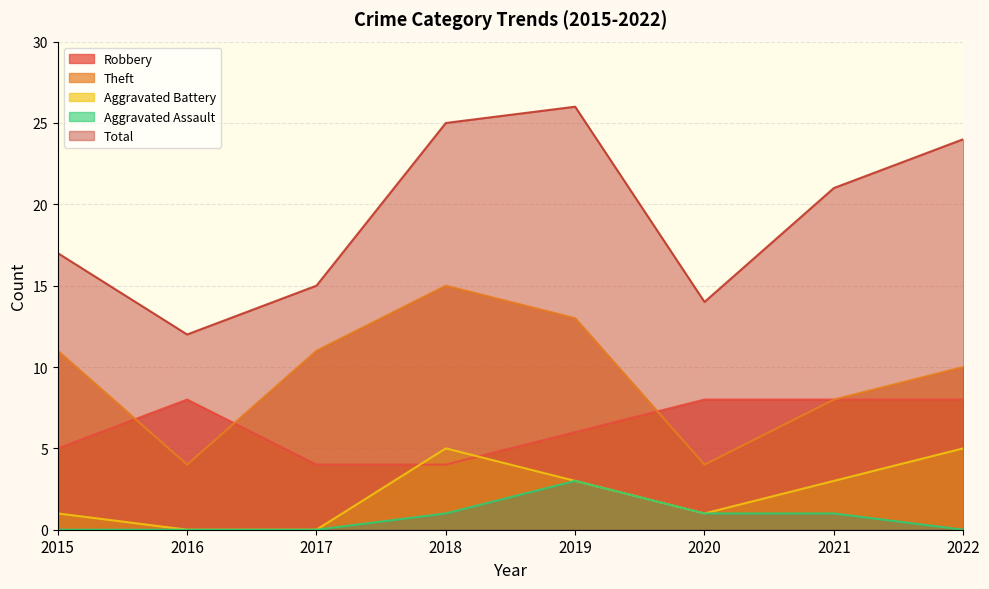

What is the difference between the Total values at 2021 and 2022?

3